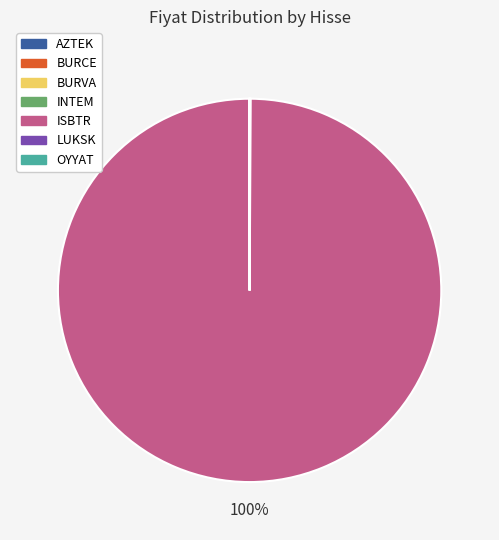

The ISBTR slice represents 100% of the pie. True or false?

True